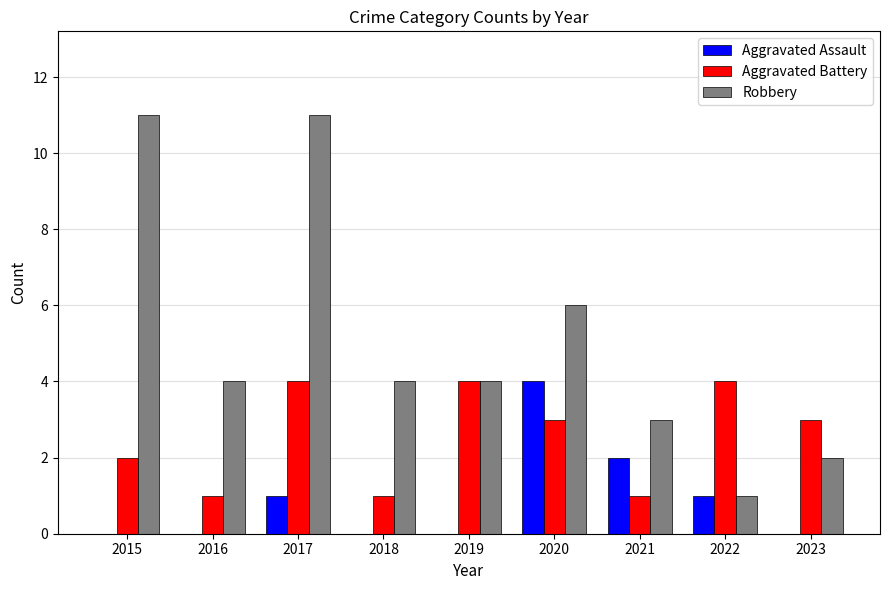

What is the sum of all Aggravated Battery values?

23